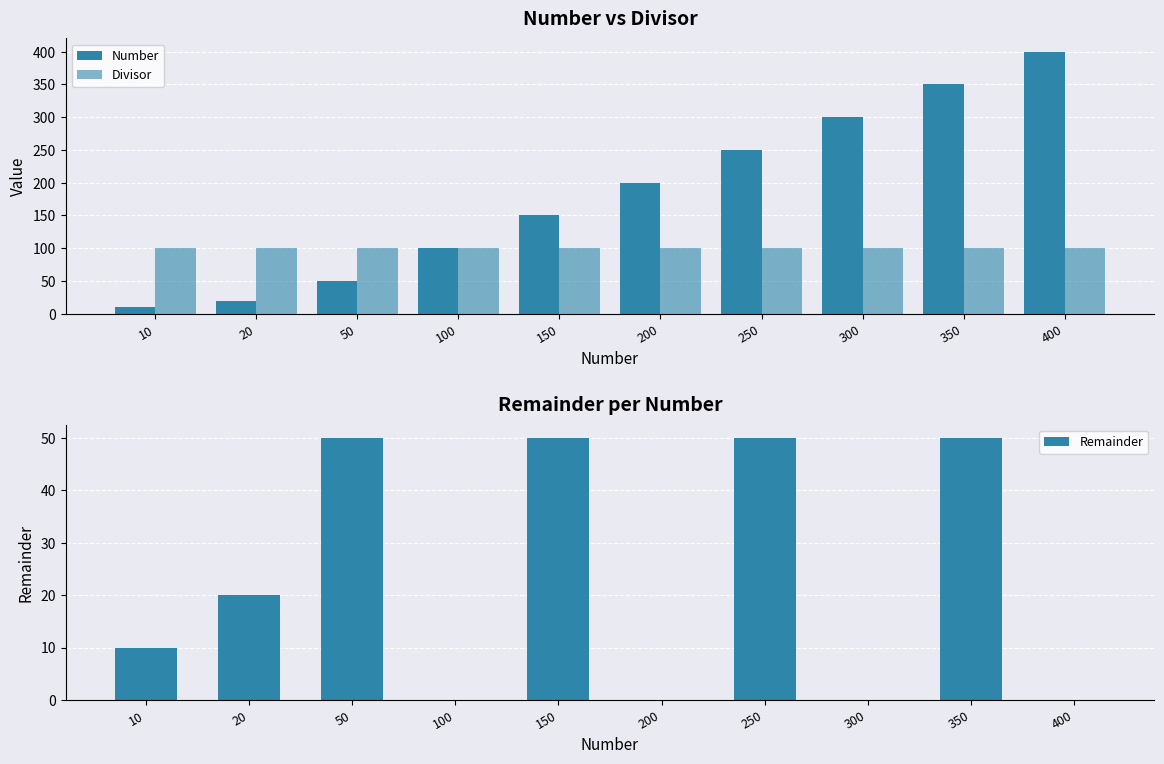

Is it true that Divisor equals 153 at 100?

False